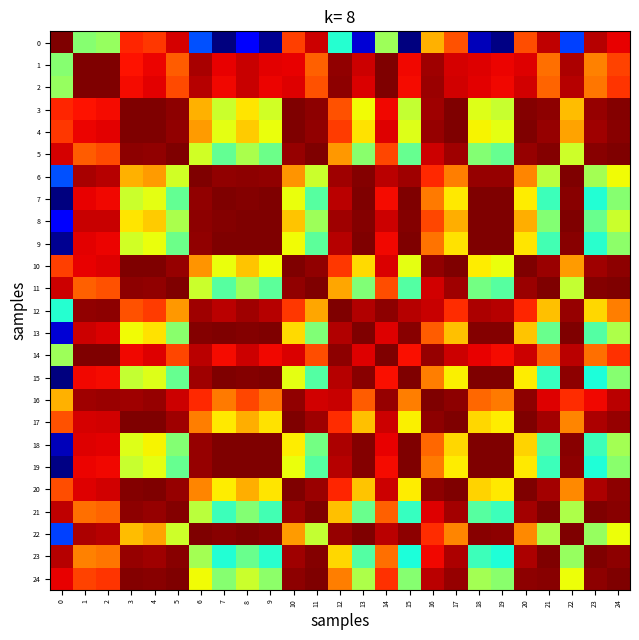

Which label corresponds to the largest value in the chart?

1